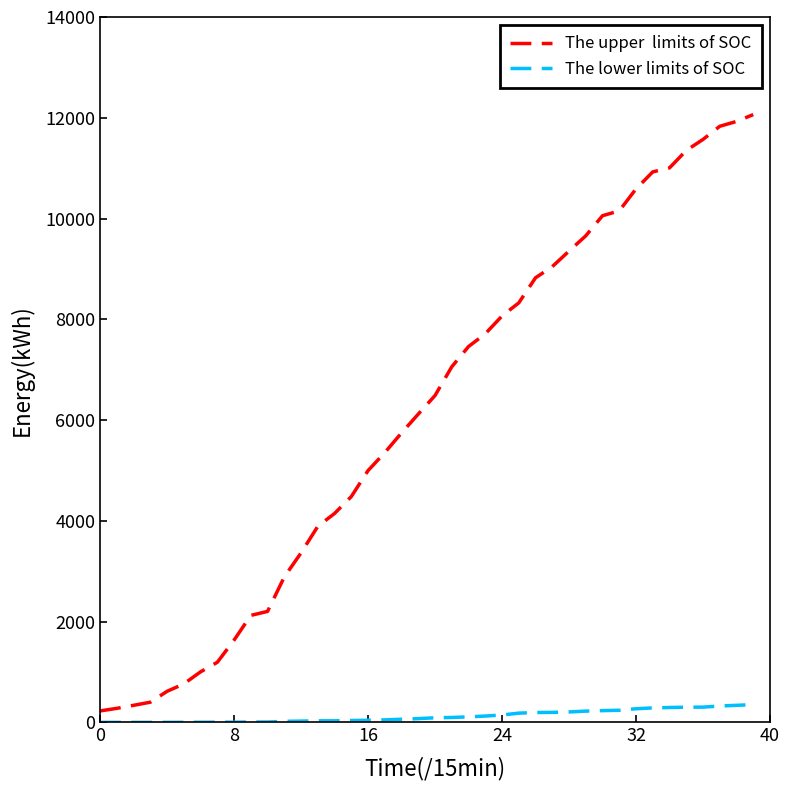

What is the maximum value shown in the chart?

12063